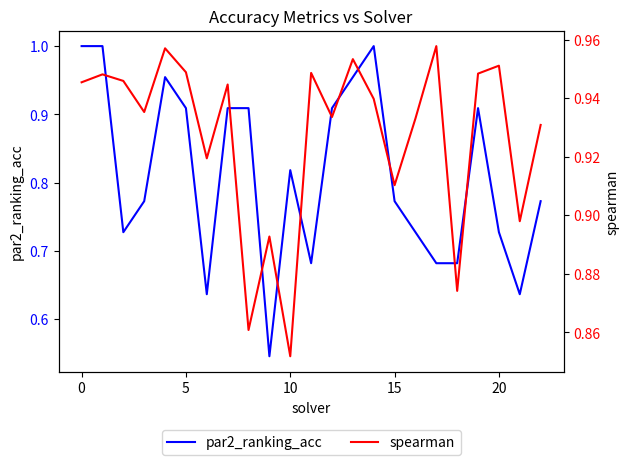

How many lines are shown in the chart?

2